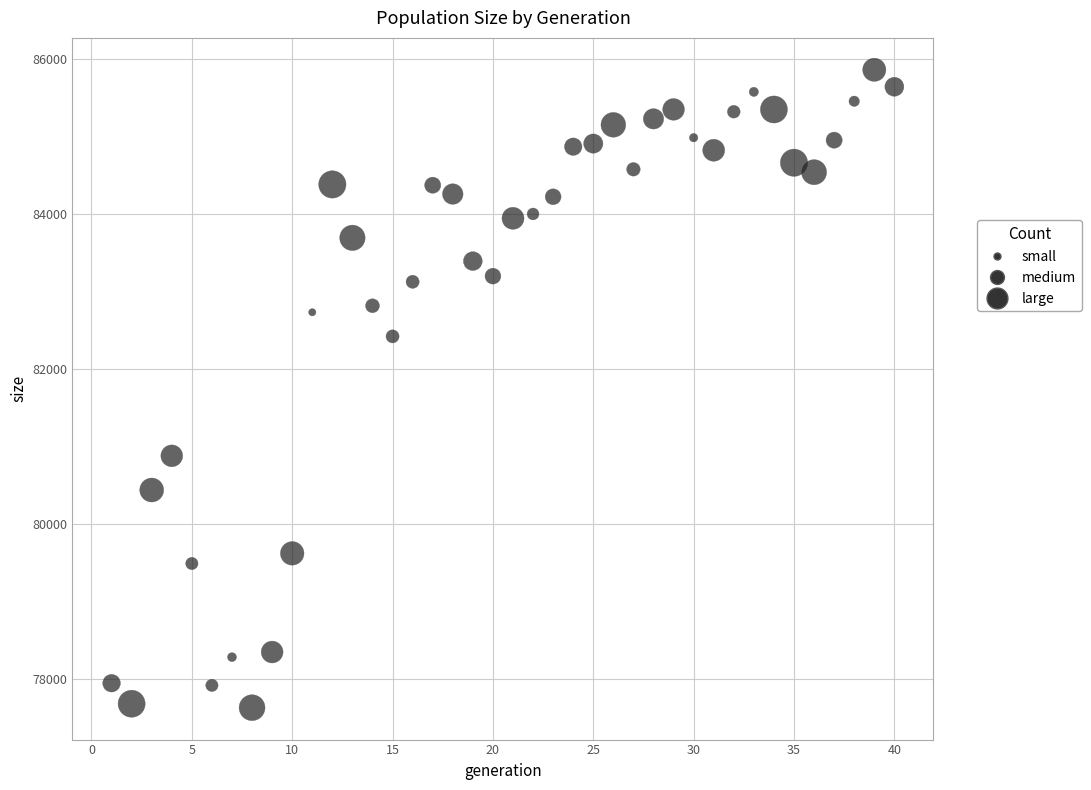

What is the range of X values (max minus min)?

39